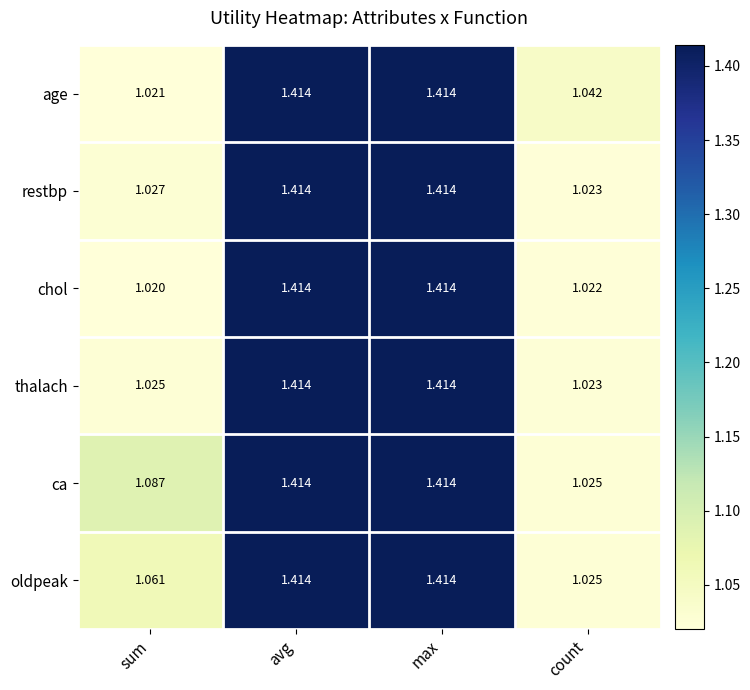

At which label does chol reach its minimum?

sum